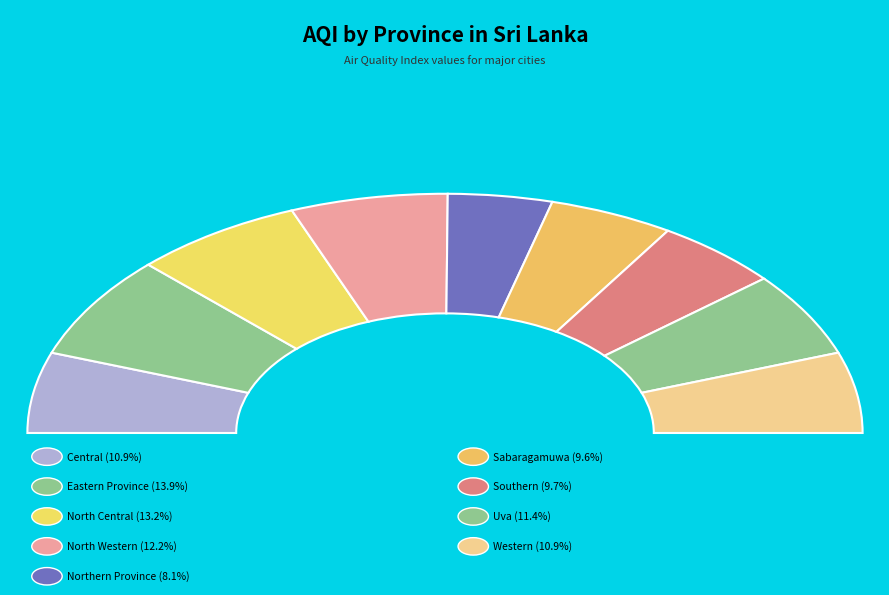

How many slices are in this pie chart?

9